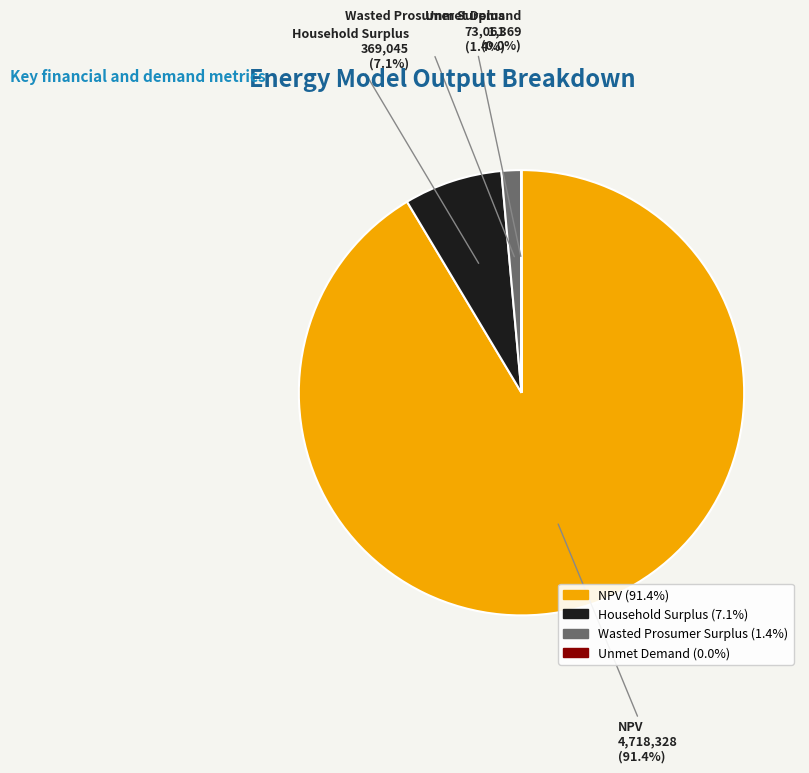

How much of the chart is everything except Household Surplus?

92.9%